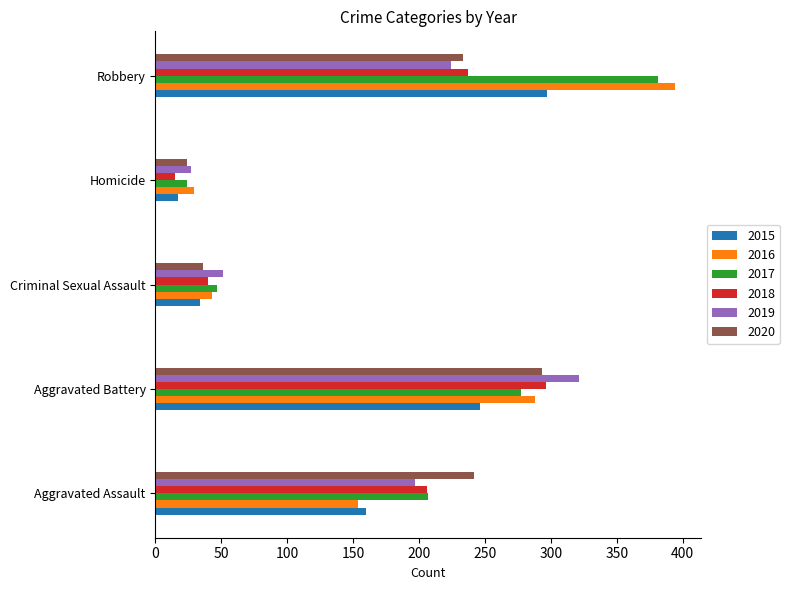

List the labels in order of 2020 value, largest first.

Aggravated Battery, Aggravated Assault, Robbery, Criminal Sexual Assault, Homicide